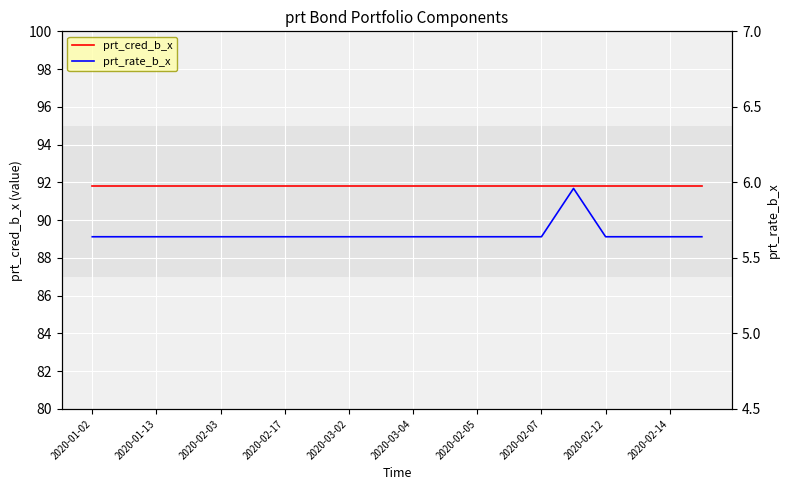

At 2020-02-17, list the series in order from smallest to largest.

prt_rate_b_x, prt_cred_b_x